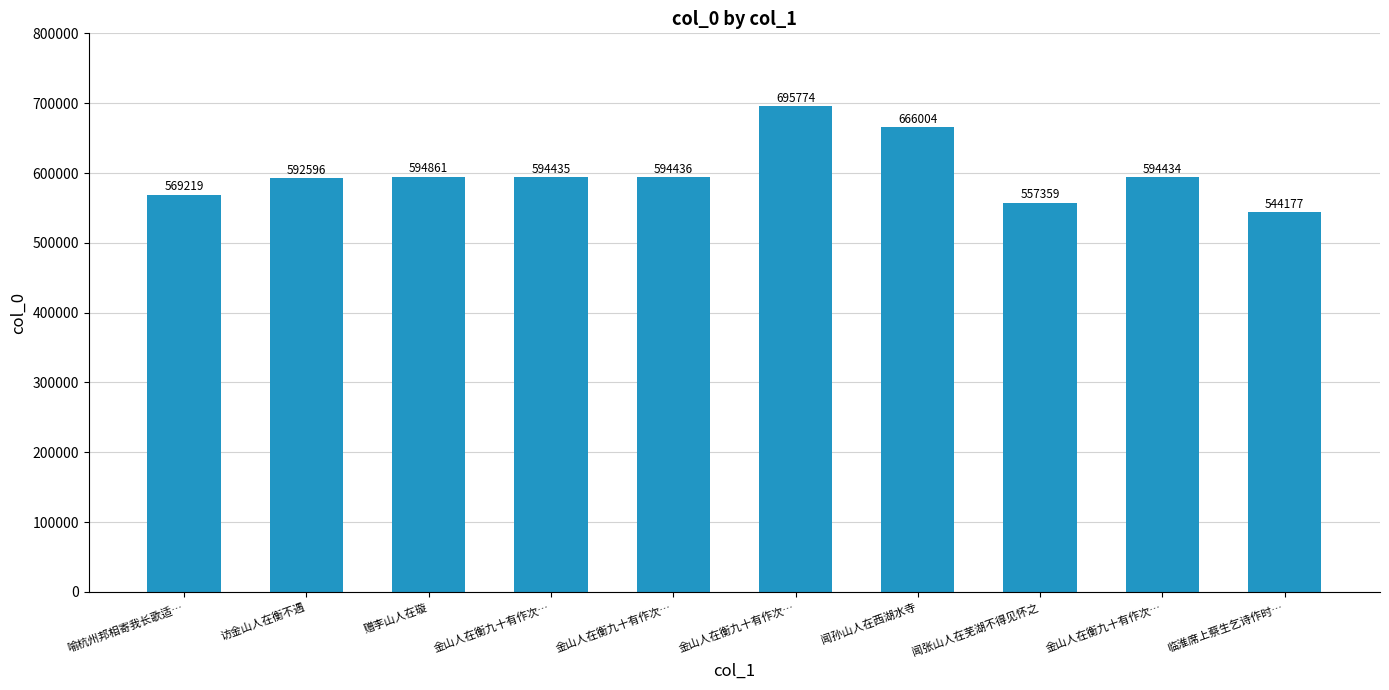

List the labels in order of value, largest first.

金山人在衡九十有作次…, 闻孙山人在西湖水寺, 赠李山人在璇, 金山人在衡九十有作次…, 金山人在衡九十有作次…, 金山人在衡九十有作次…, 访金山人在衡不遇, 喻杭州邦相寄我长歌适…, 闻张山人在芜湖不得见怀之, 临淮席上蔡生乞诗作时…